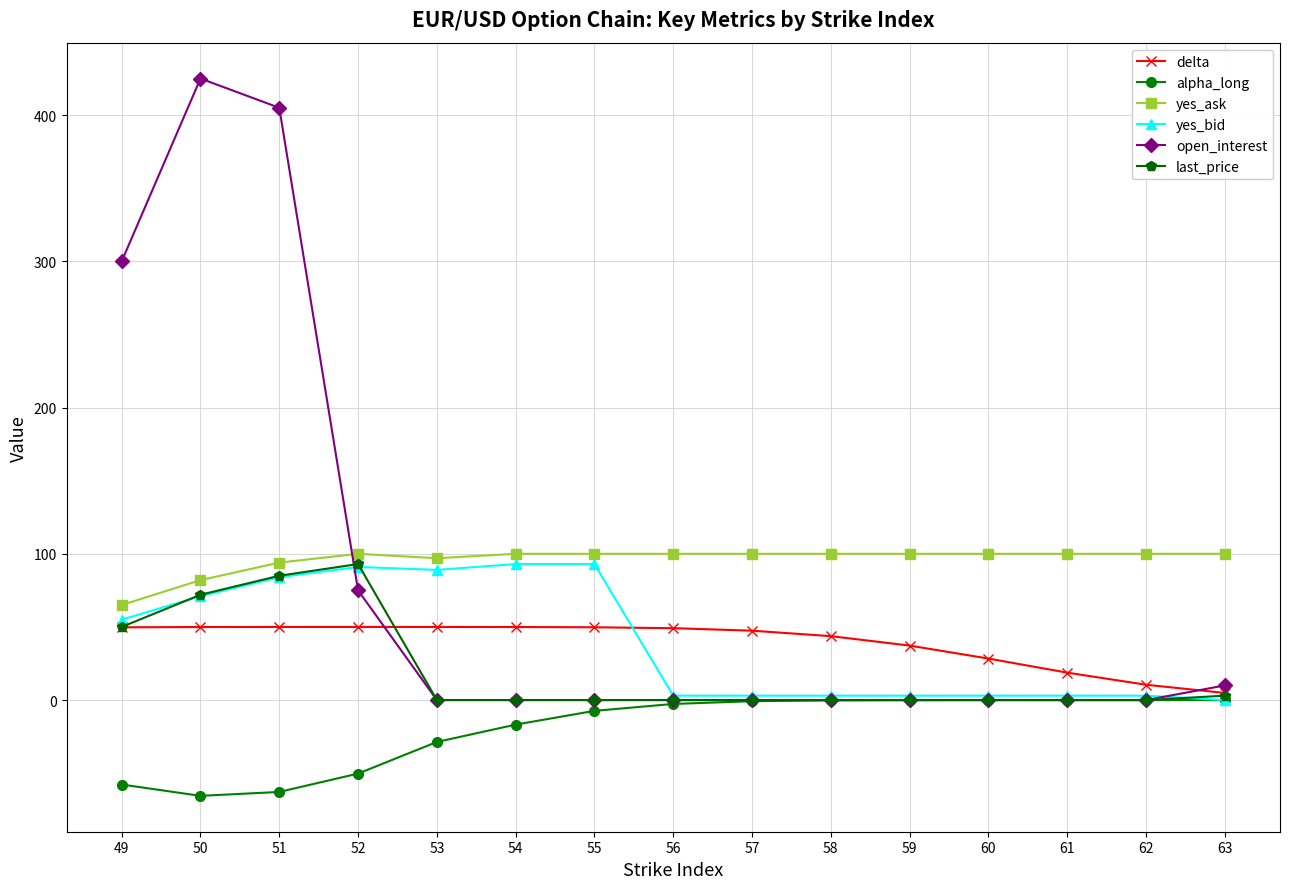

What is the spread (max minus min) of values at 60?

100.0